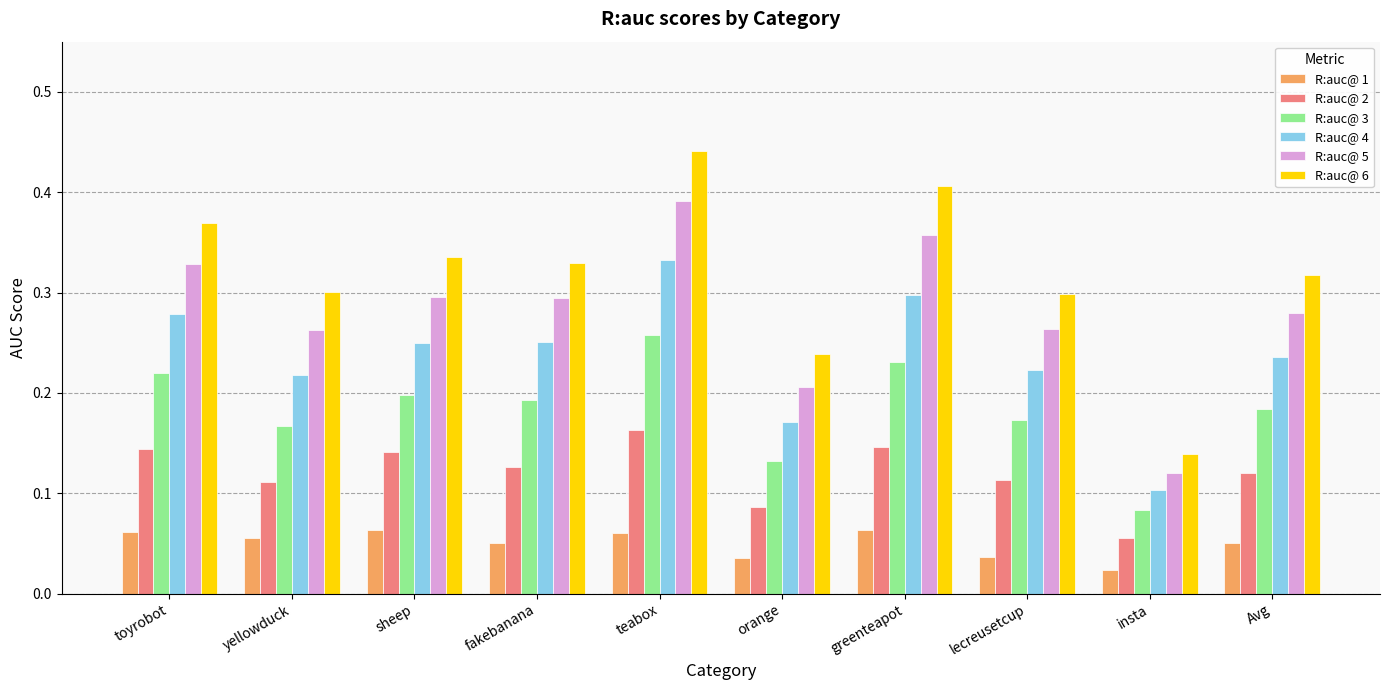

How many series are shown in this chart?

6